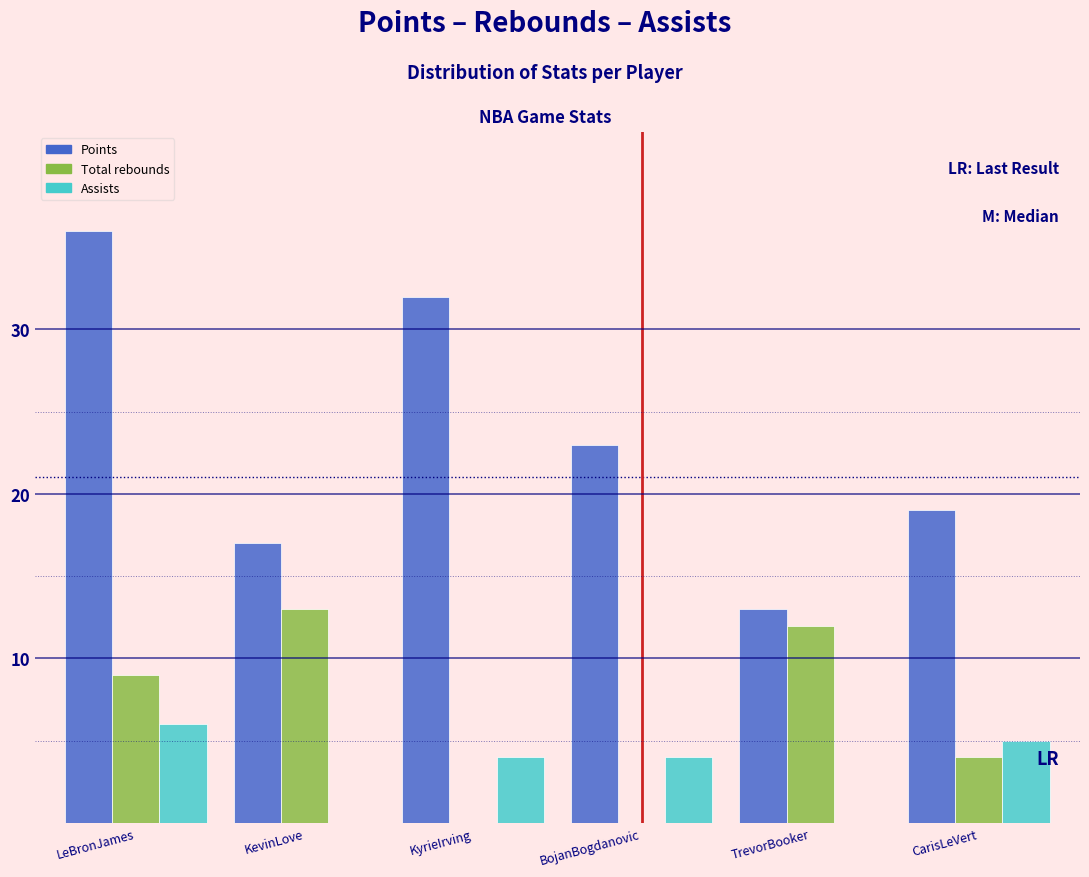

Reading right to left, extract all data points from this chart.

Points: CarisLeVert=19	TrevorBooker=13	BojanBogdanovic=23	KyrieIrving=32	KevinLove=17	LeBronJames=36
Total rebounds: CarisLeVert=4	TrevorBooker=12	BojanBogdanovic=0	KyrieIrving=0	KevinLove=13	LeBronJames=9
Assists: CarisLeVert=5	TrevorBooker=0	BojanBogdanovic=4	KyrieIrving=4	KevinLove=0	LeBronJames=6